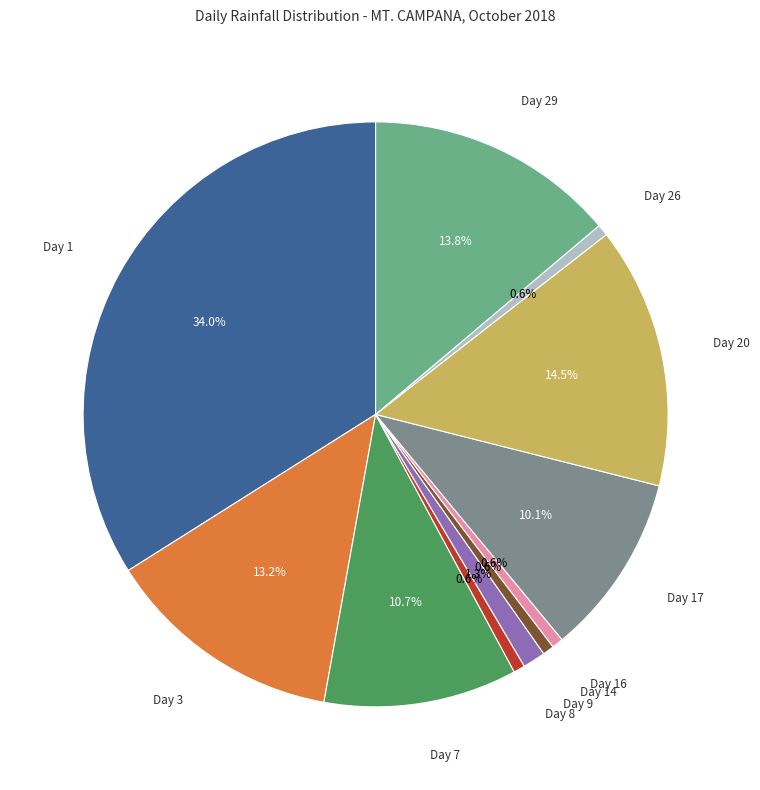

True or false: Day 9 accounts for 10% of the total.

False